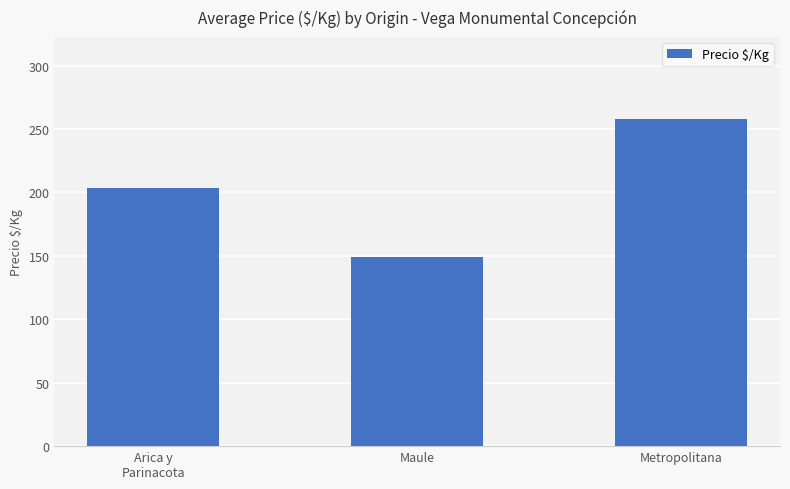

What is the change in value from Maule to Metropolitana?

+109.3